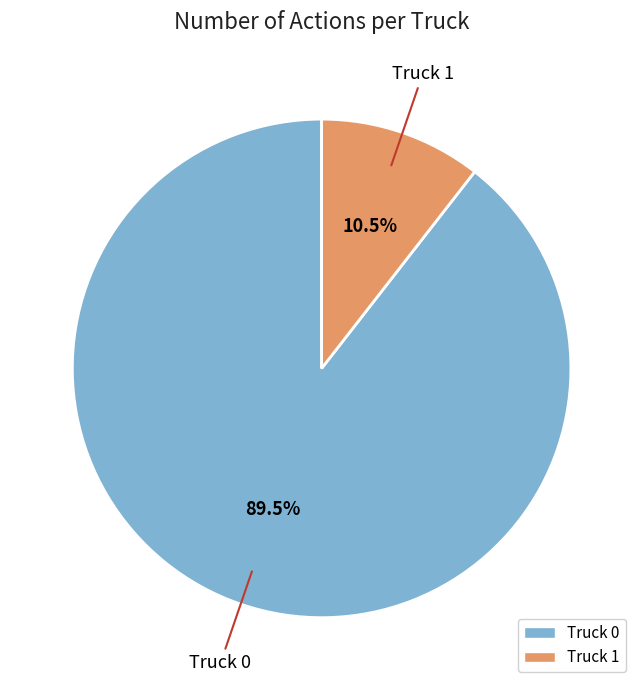

Which slice is the largest?

Truck 0